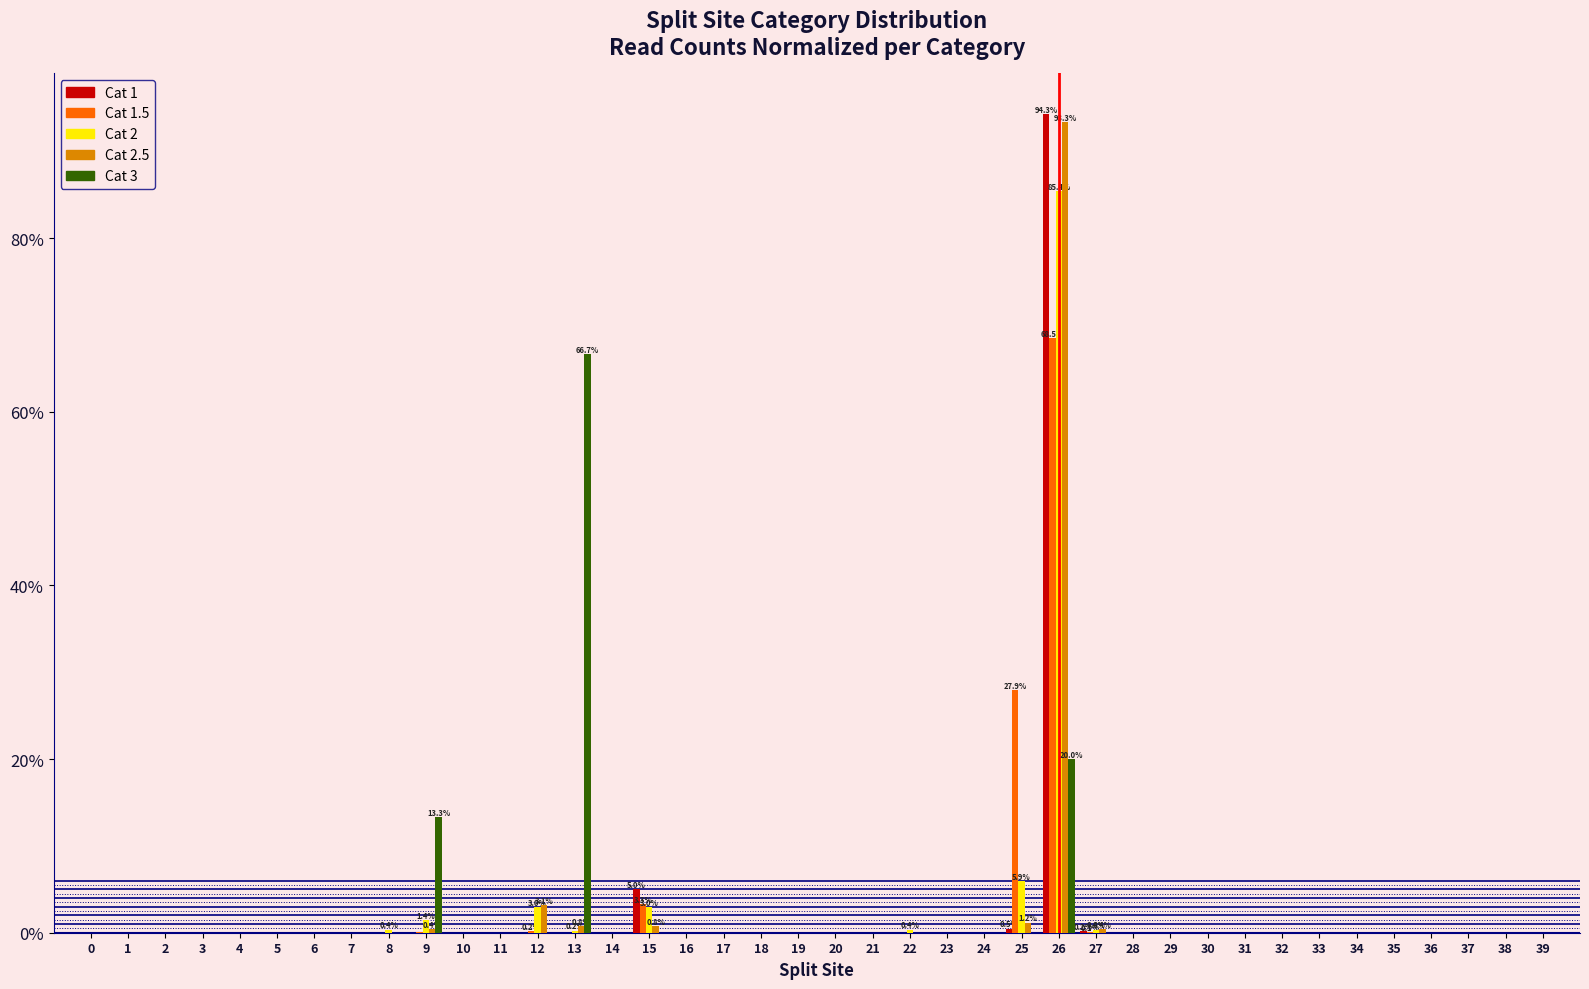

What is the greatest value displayed?

94.3